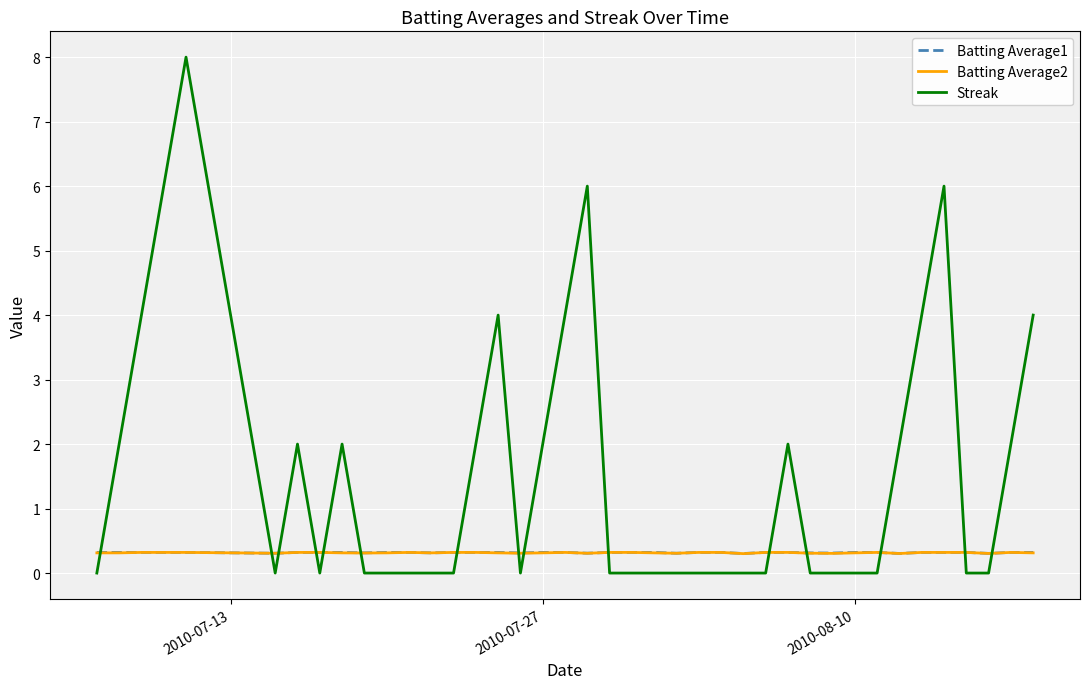

Which series has the widest spread of values?

Streak